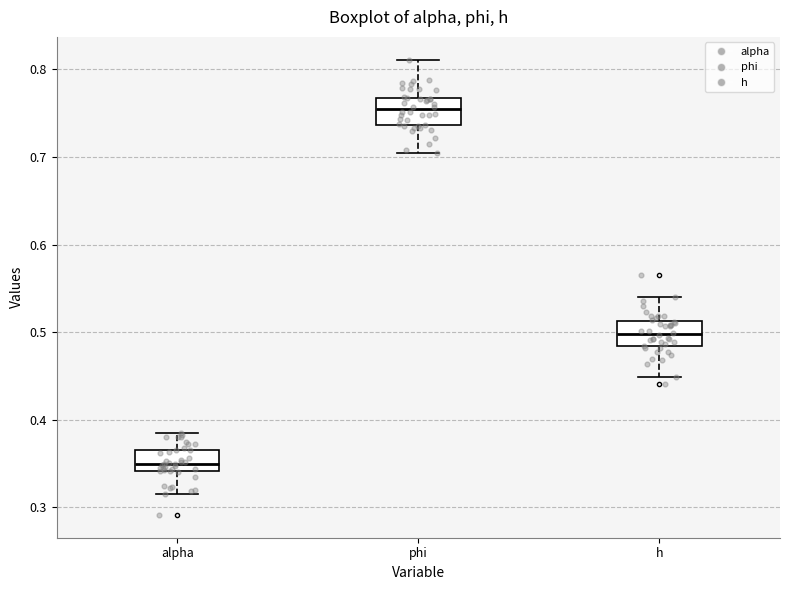

Which box's median line is the lowest?

alpha